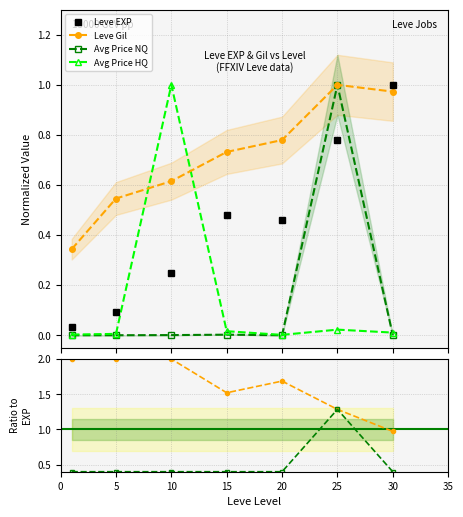

Where is the first local minimum for Leve EXP?

20